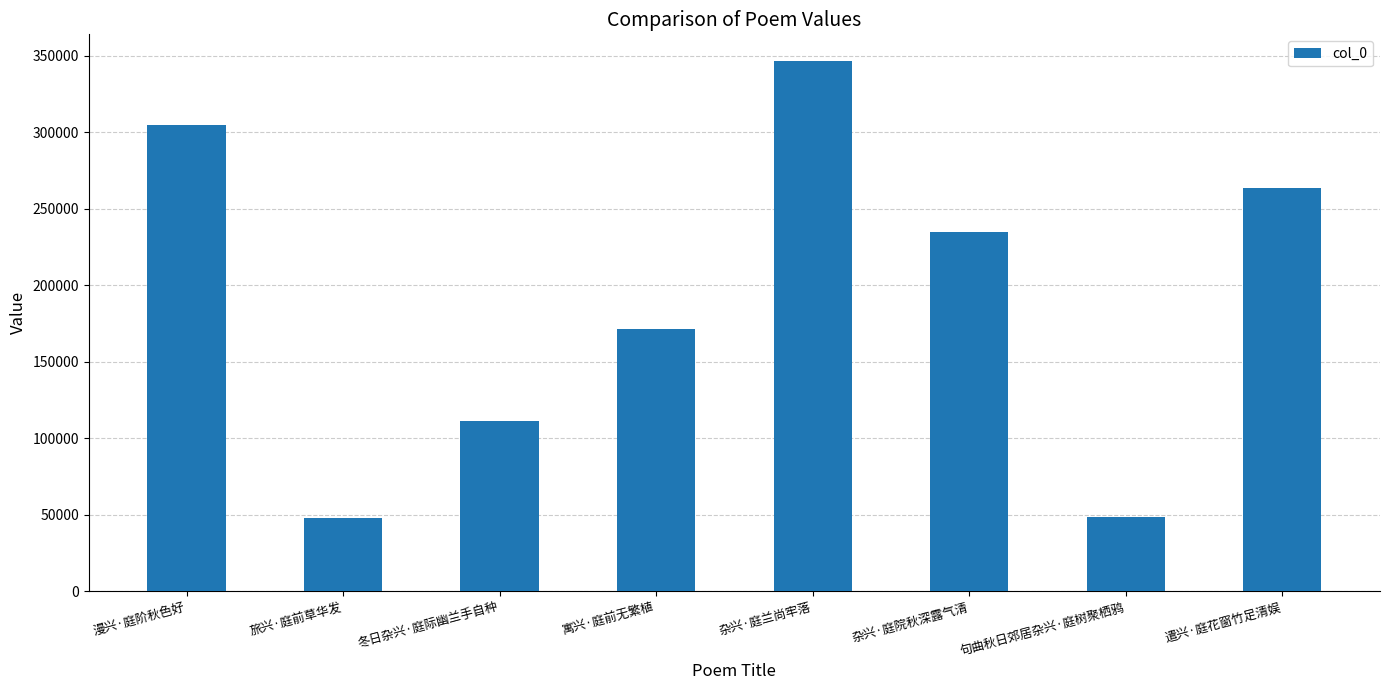

What is the maximum value shown in the chart?

346695